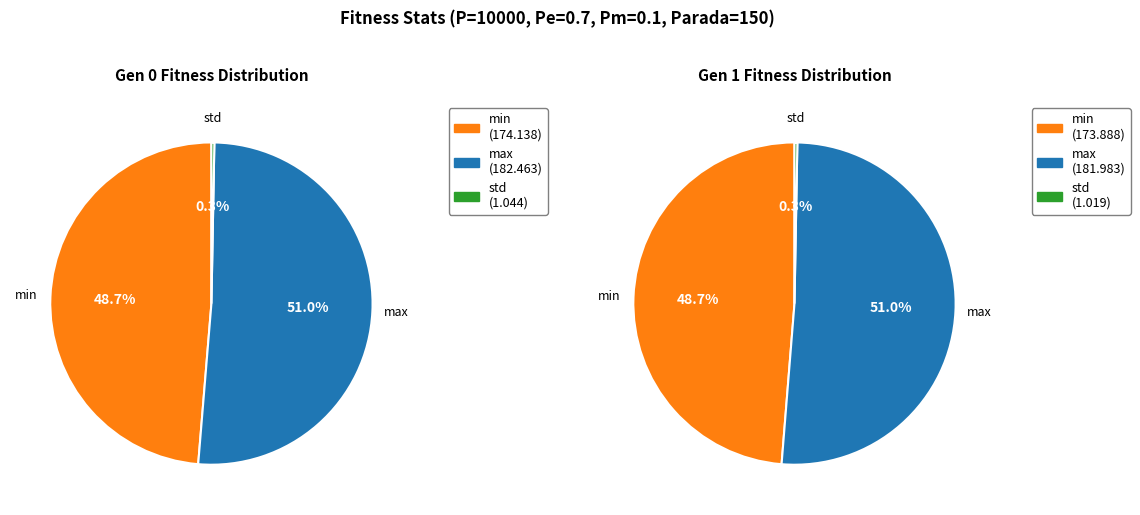

The gen 0 slice represents 45% of the pie. True or false?

False